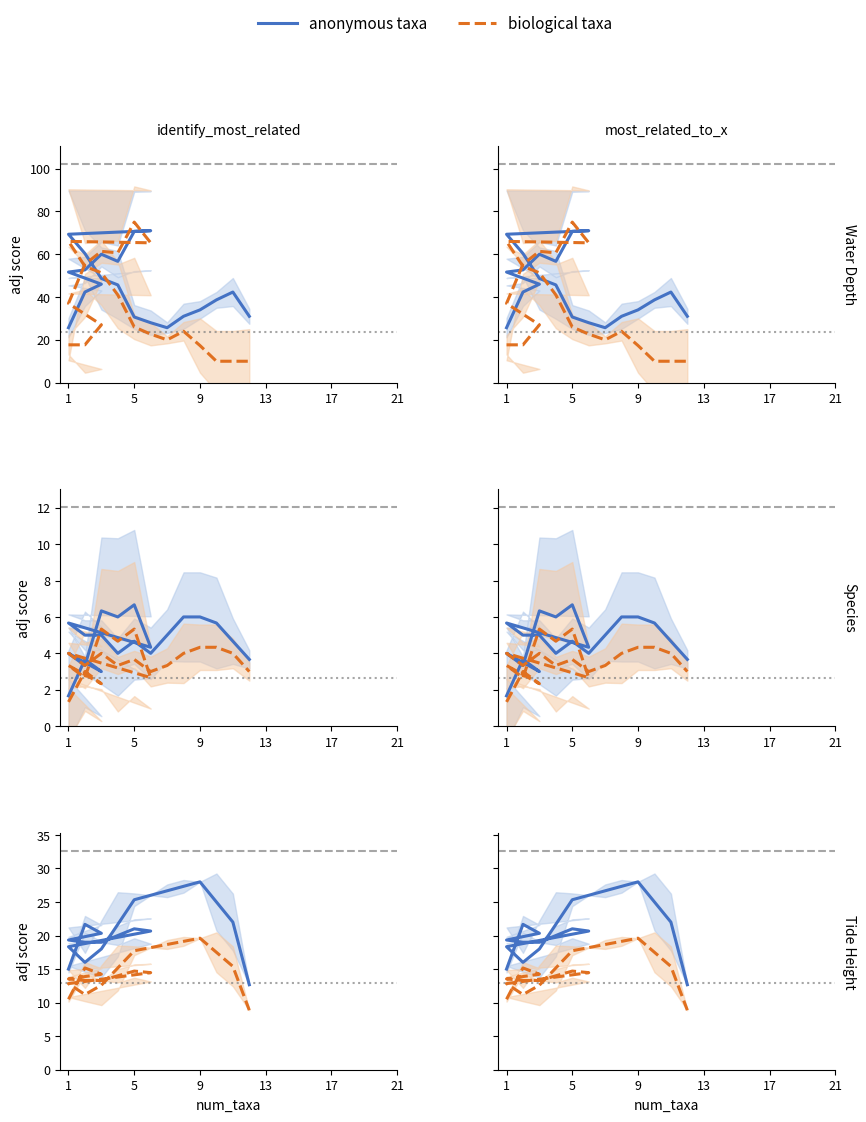

True or false: anonymous taxa has more than 2 interior local peaks.

True